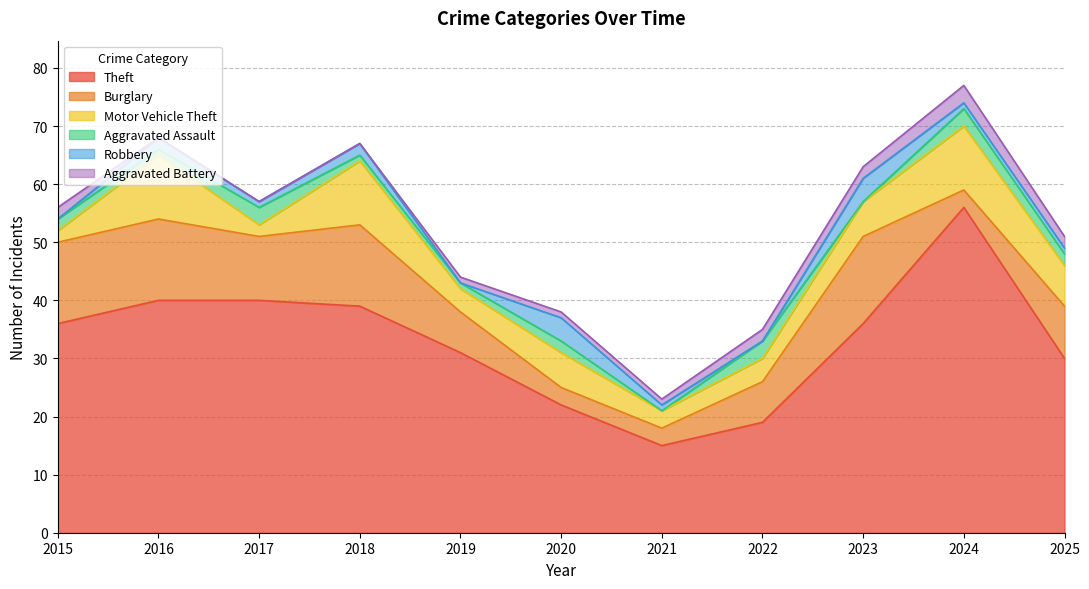

What are all the series names shown in the legend?

Theft, Burglary, Motor Vehicle Theft, Aggravated Assault, Robbery, Aggravated Battery